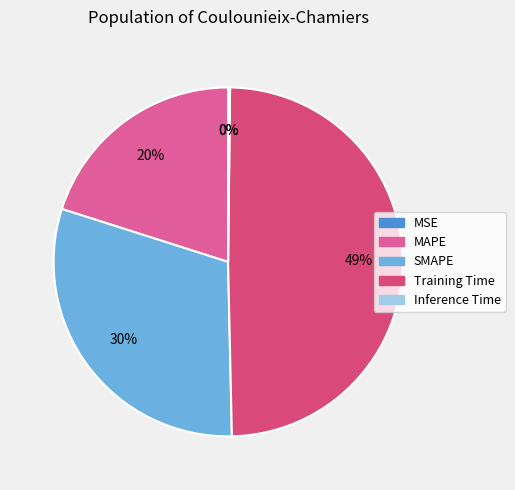

What is the largest slice in the pie chart?

Training Time